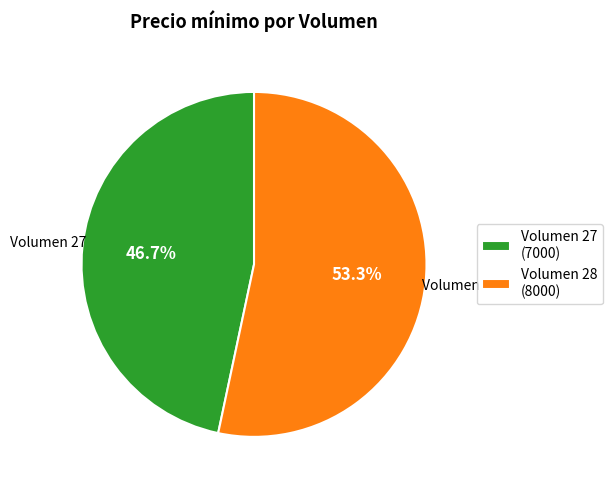

Is the sum of Volumen 27 (7000) and Volumen 28 (8000) greater than half?

Yes